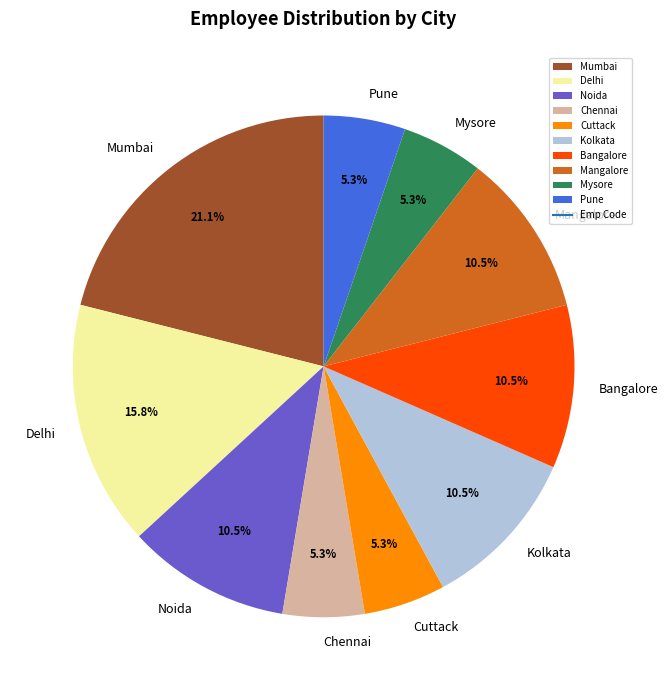

How many slices are in this pie chart?

10